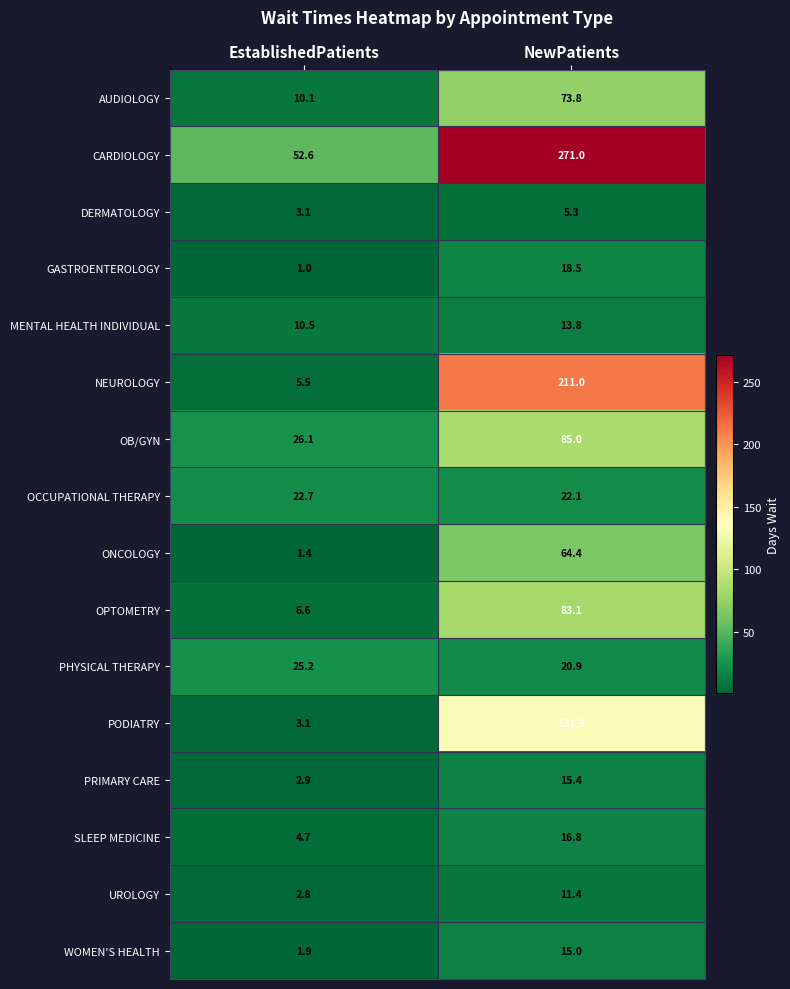

Count the number of categories in the chart.

2